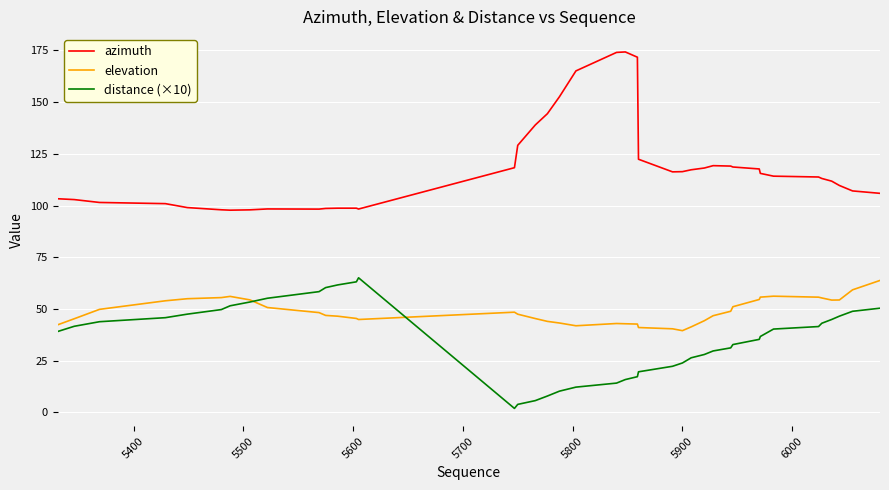

True or false: azimuth and distance (×10) intersect in this chart.

False